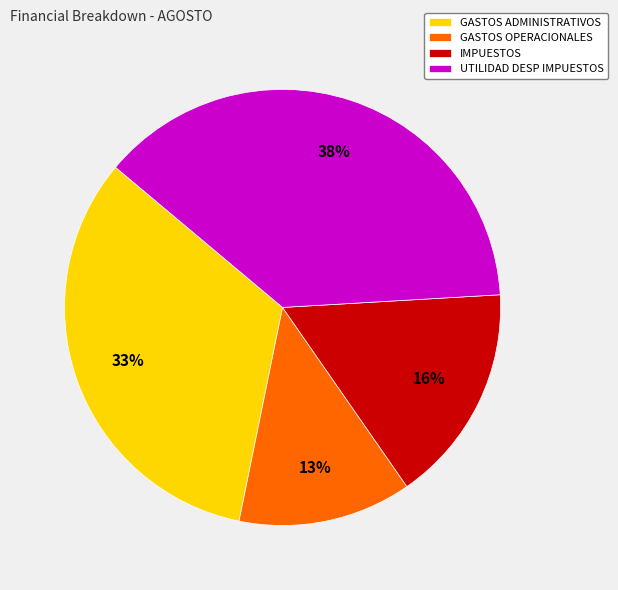

To the nearest percent, what is the difference between the GASTOS OPERACIONALES and GASTOS ADMINISTRATIVOS slice percentages?

20%